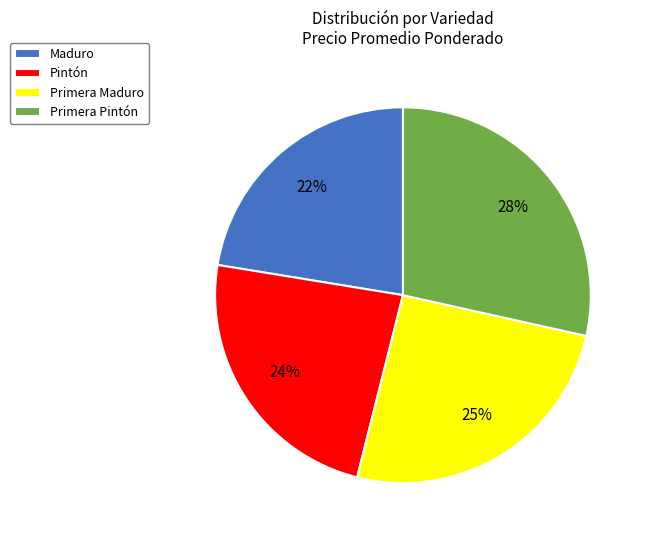

Between Pintón and Primera Pintón, which is larger?

Primera Pintón